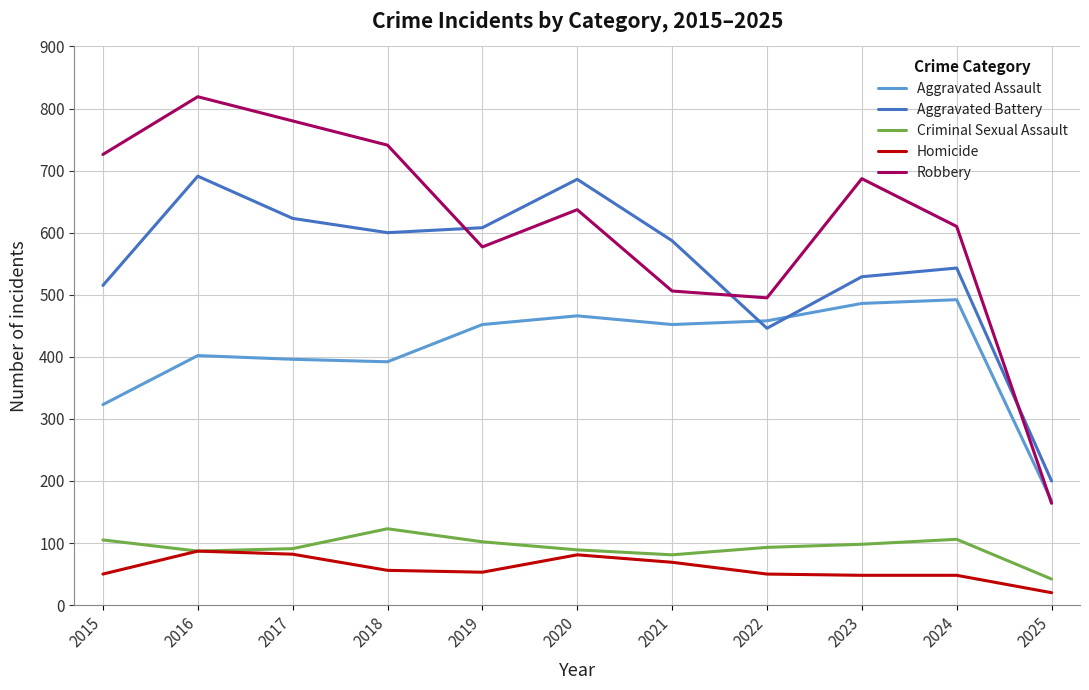

Which series has the widest spread of values?

Robbery